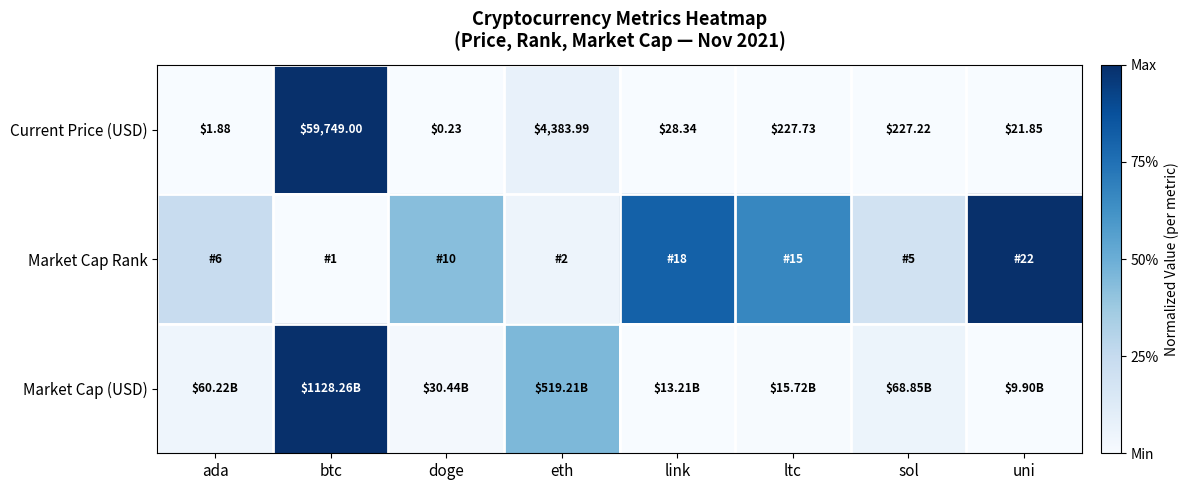

List the labels in order of Current Price (USD) value, smallest first.

doge, ada, uni, link, sol, ltc, eth, btc